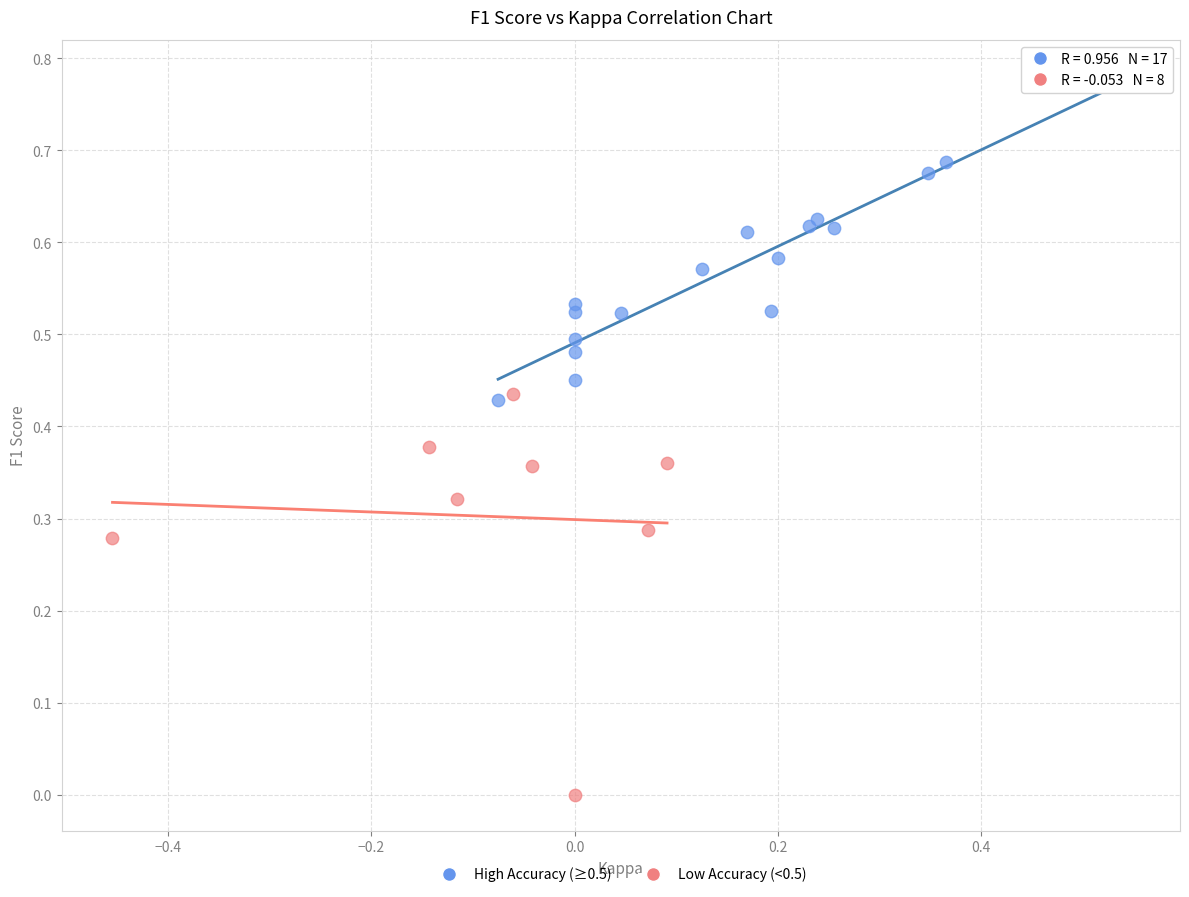

Which series has the largest Y range (max minus min)?

Low Accuracy (<0.5)